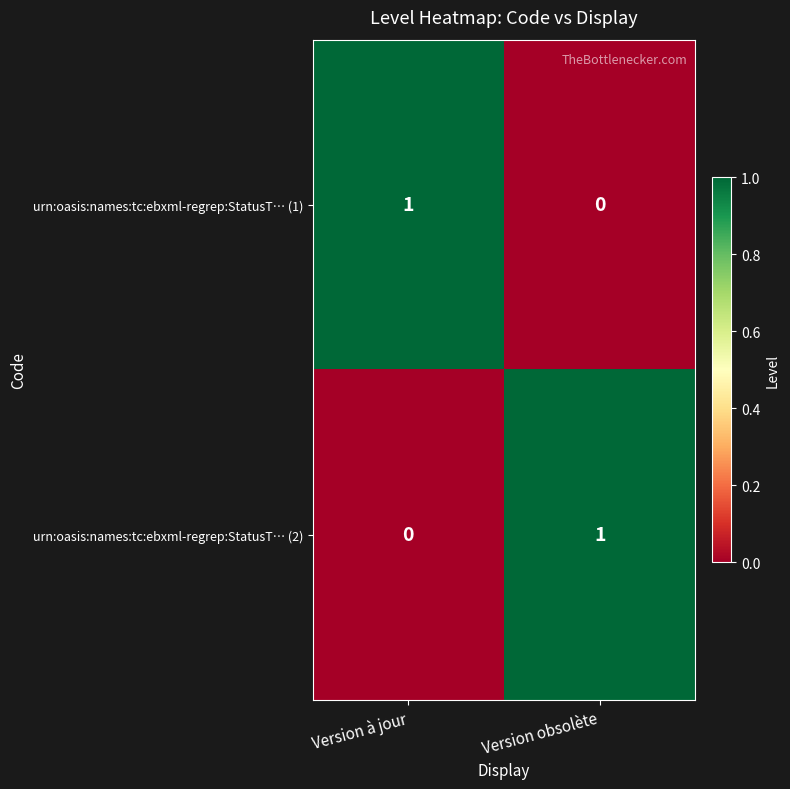

Rank the series at Version obsolète from highest to lowest value.

urn:oasis:names:tc:ebxml-regrep:StatusT… (2), urn:oasis:names:tc:ebxml-regrep:StatusT… (1)